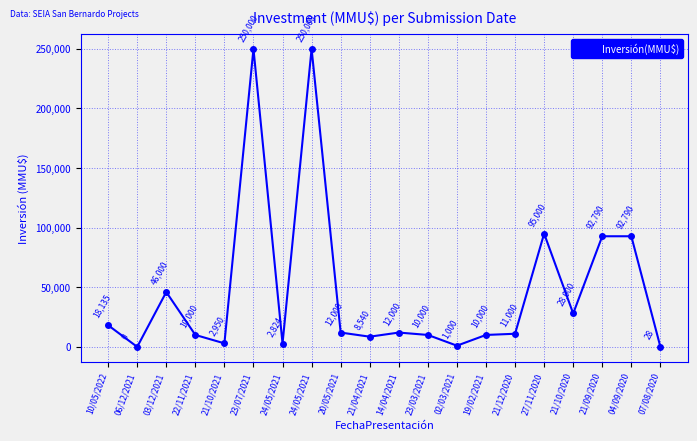

Reading left to right, extract all data points from this chart.

18135	0	46000	10000	2950	250000	2824	250000	12000	8540	12000	10000	1000	10000	11000	95000	28000	92790	92790	28